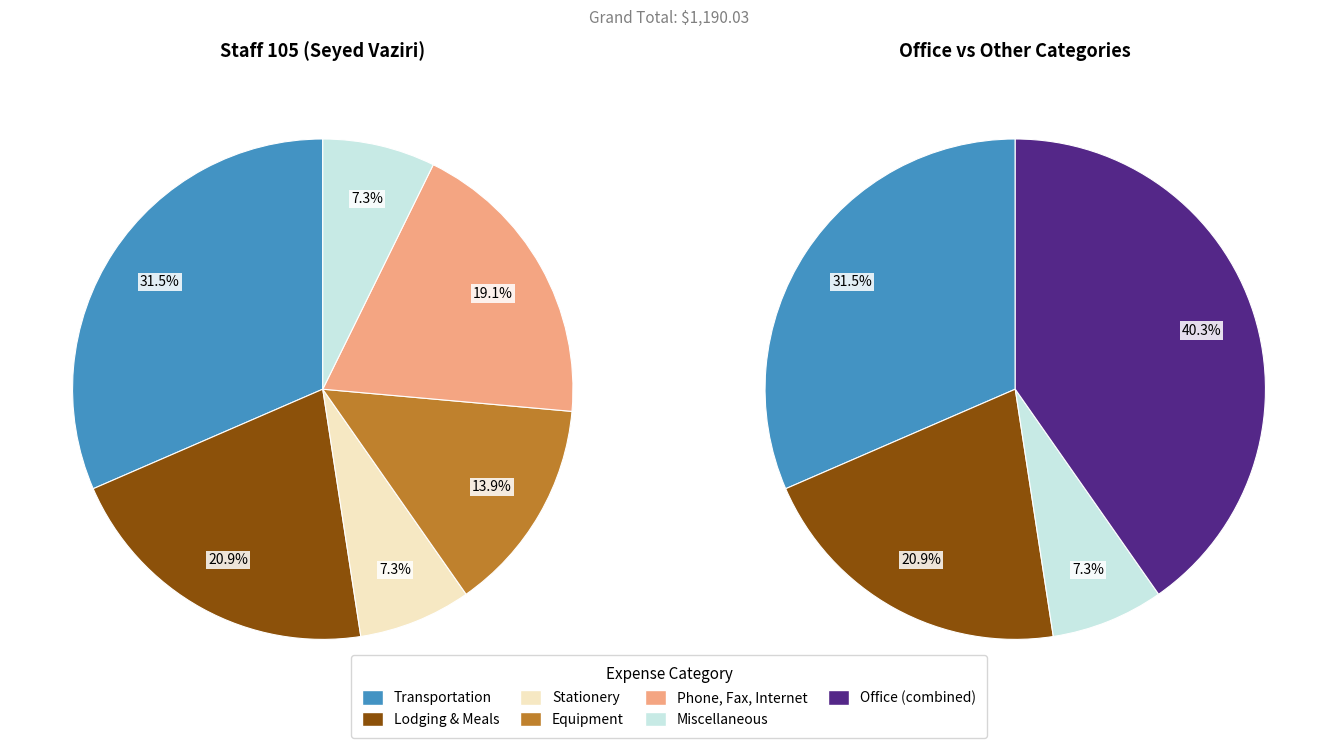

To the nearest percent, what percentage of the pie is Lodging & Meals?

21%